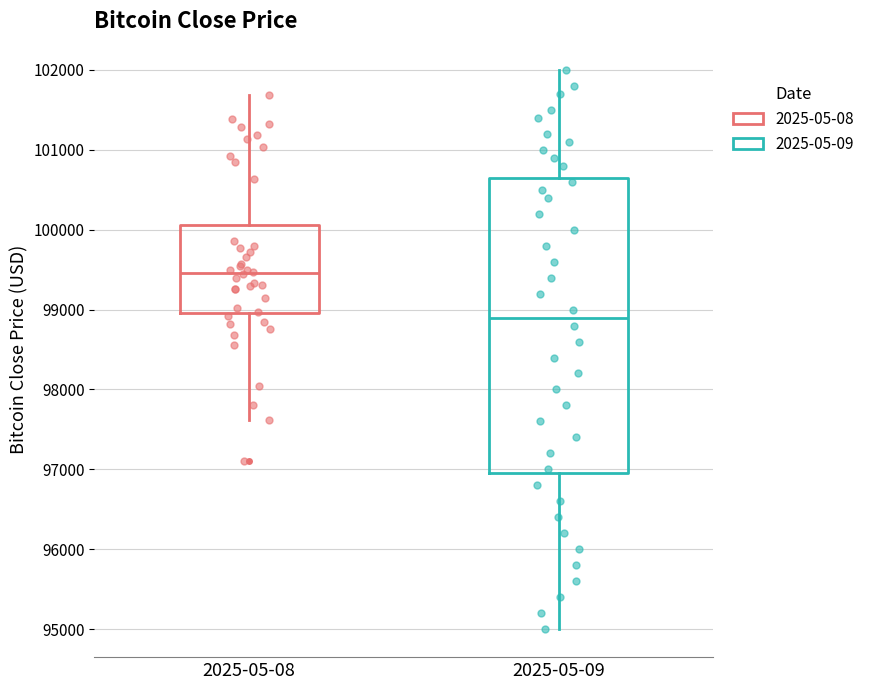

Comparing the boxes themselves (not the whiskers), which one is the tallest?

2025-05-09